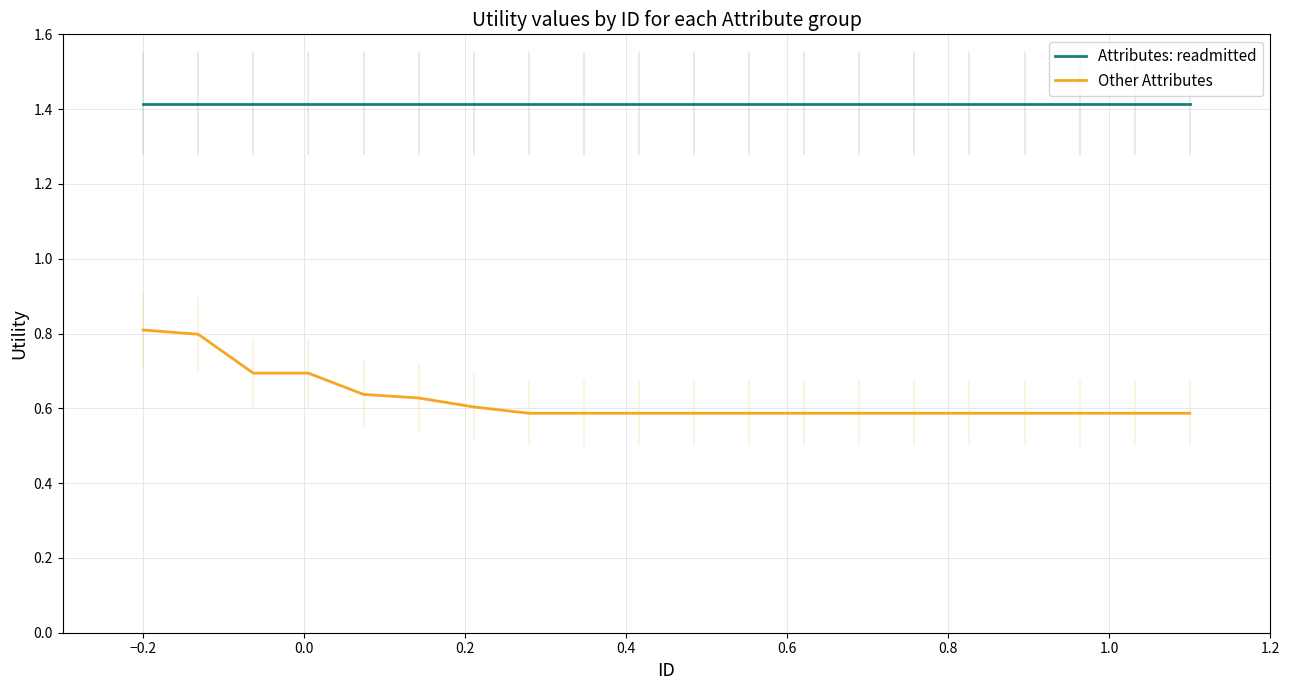

True or false: Attributes: readmitted and Other Attributes cross at least once.

False